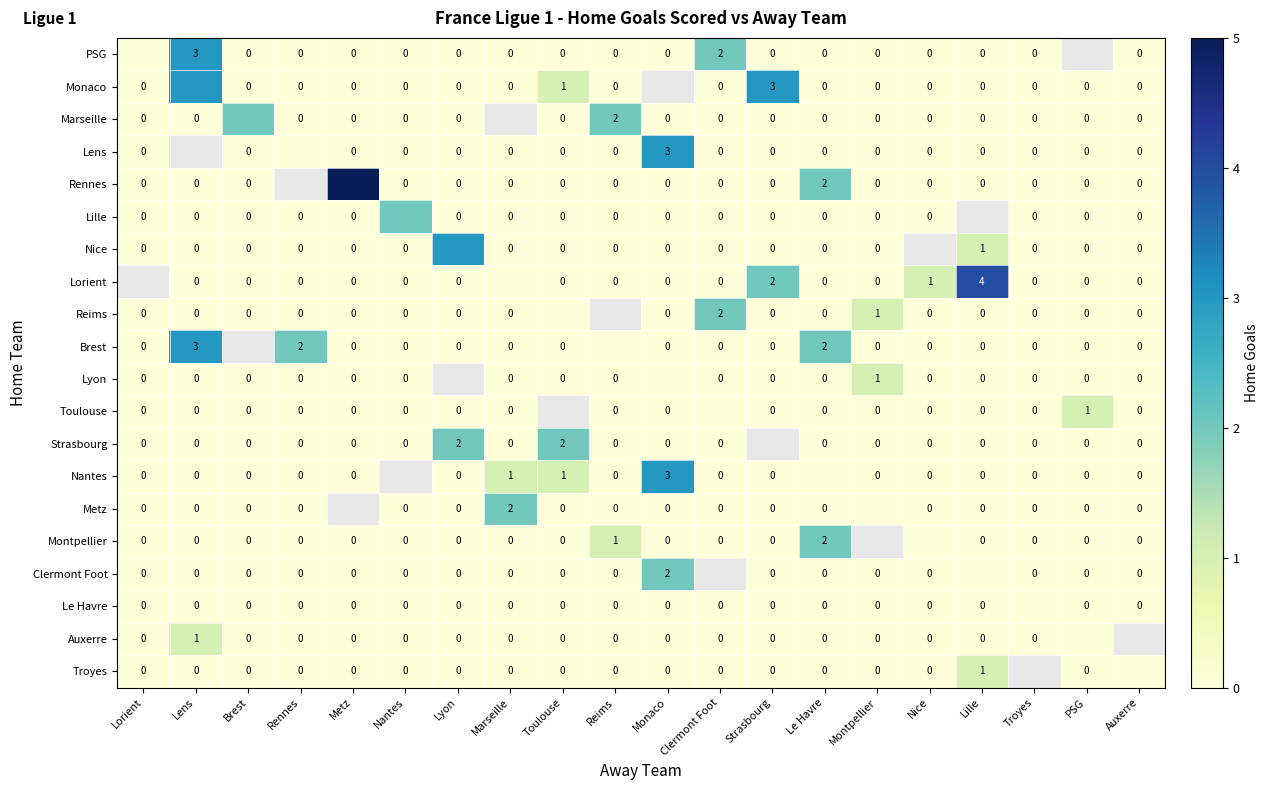

The Brest series shows 2 at Le Havre. True or false?

True